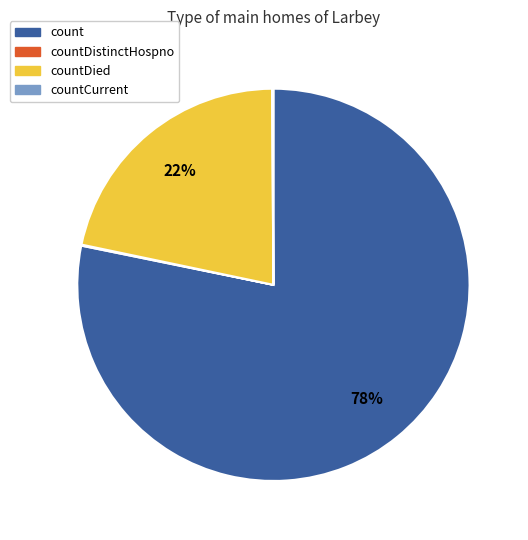

To the nearest percent, what is the average slice percentage?

25%